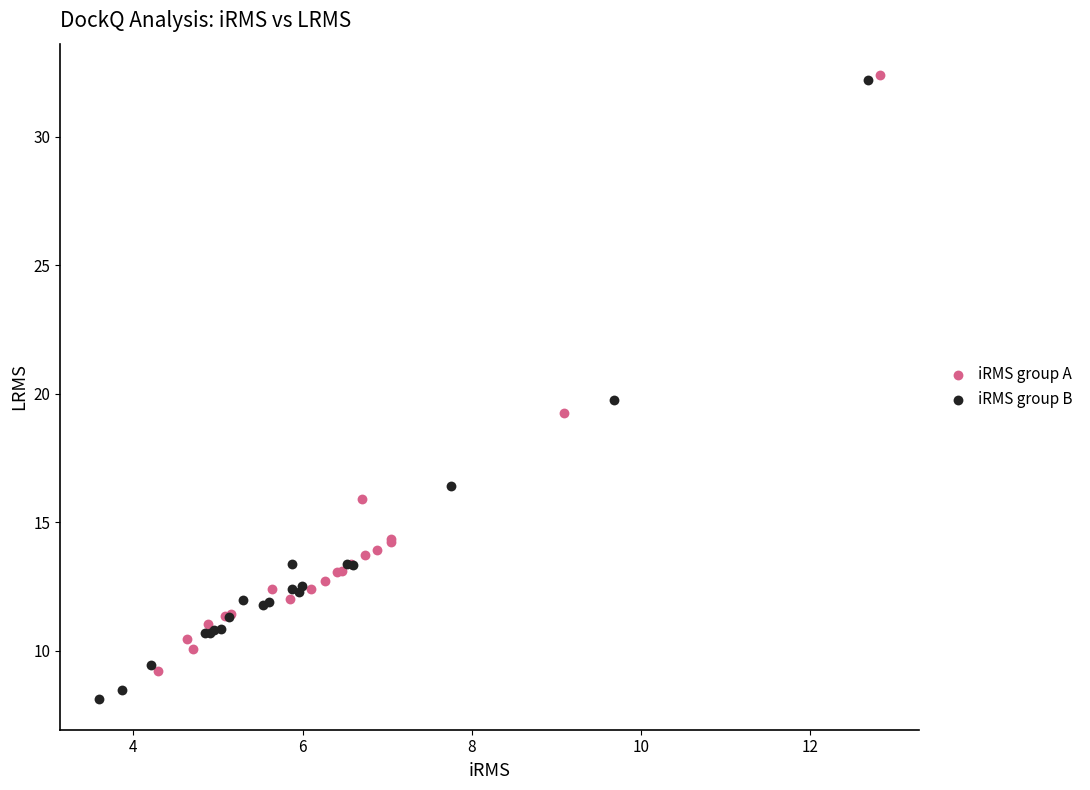

Which series contains the lowest Y value?

iRMS group B